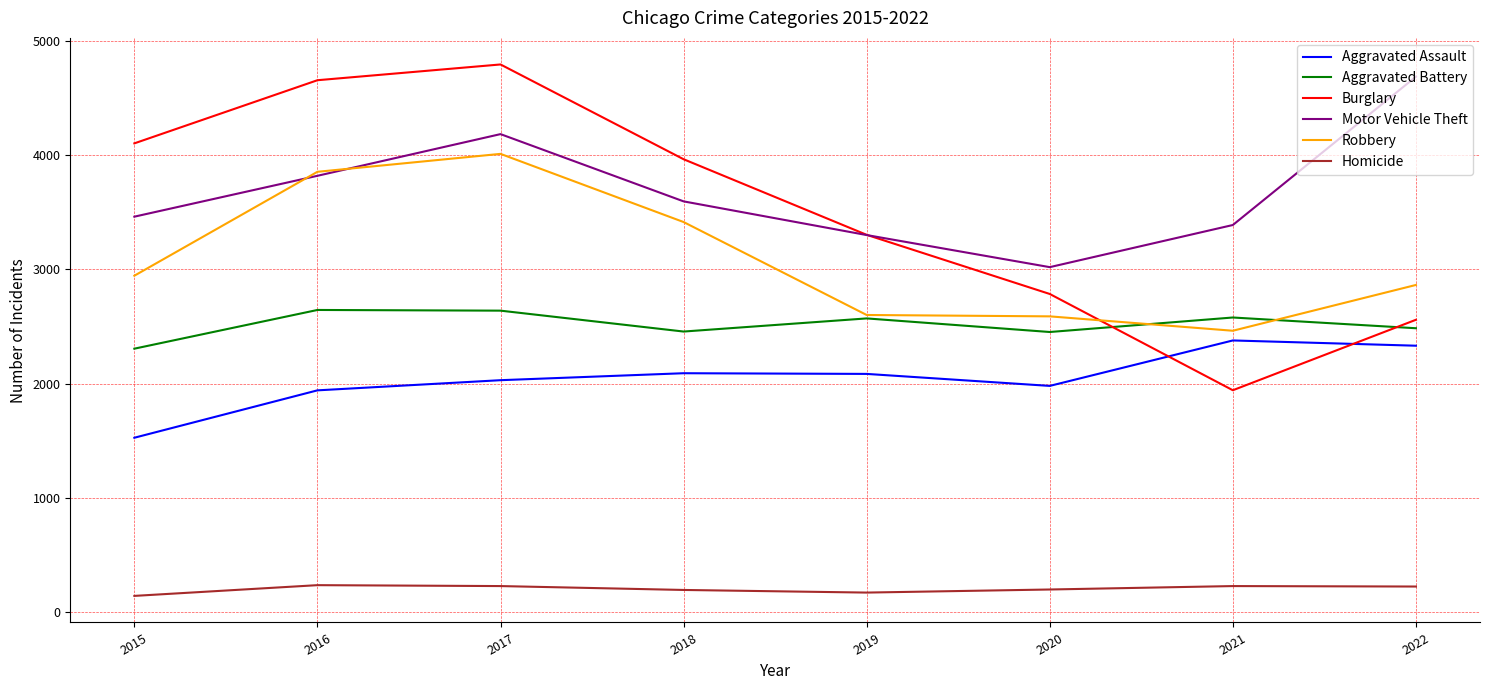

Which series changed the most between 2019 and 2022?

Motor Vehicle Theft